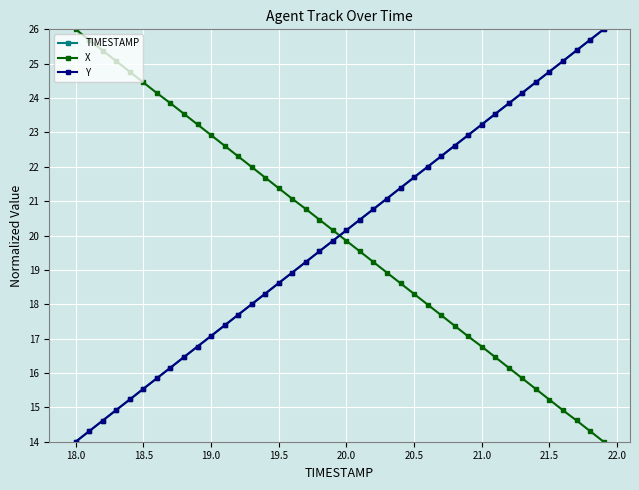

True or false: X has more than 0 interior local peaks.

False